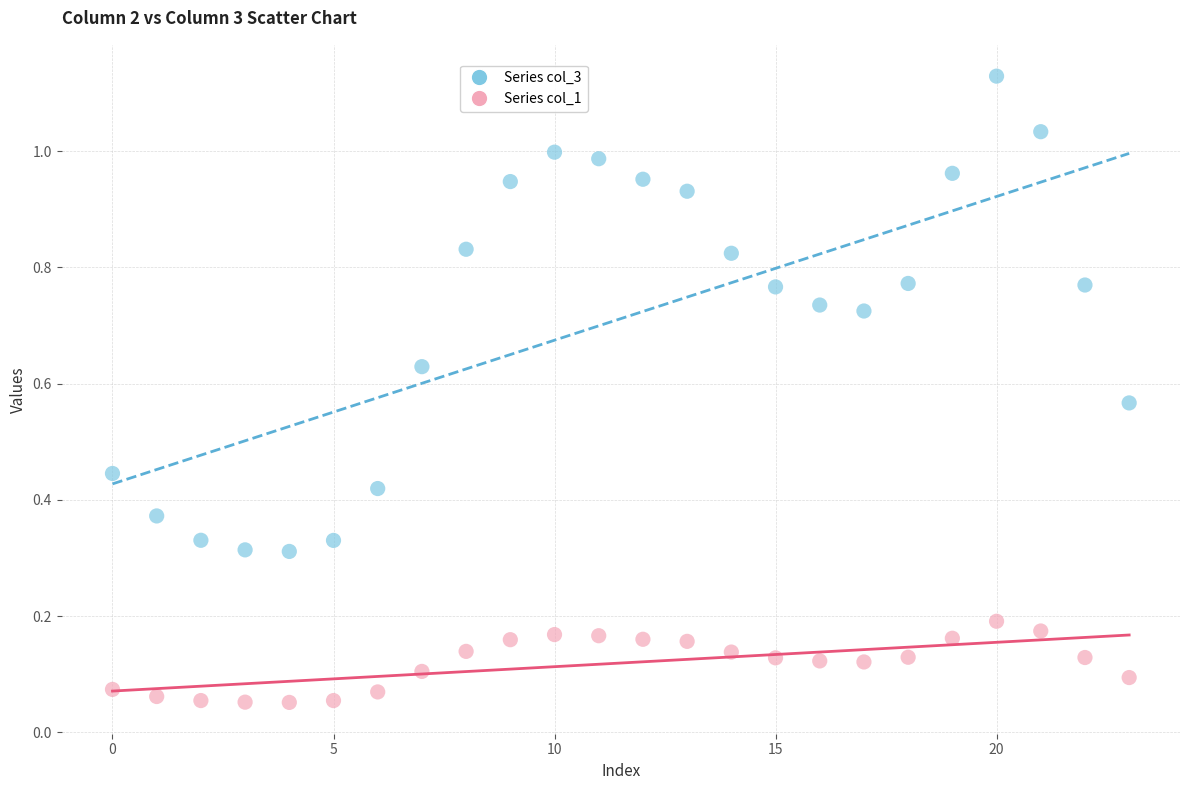

Which series reaches the minimum Y coordinate?

Series col_1